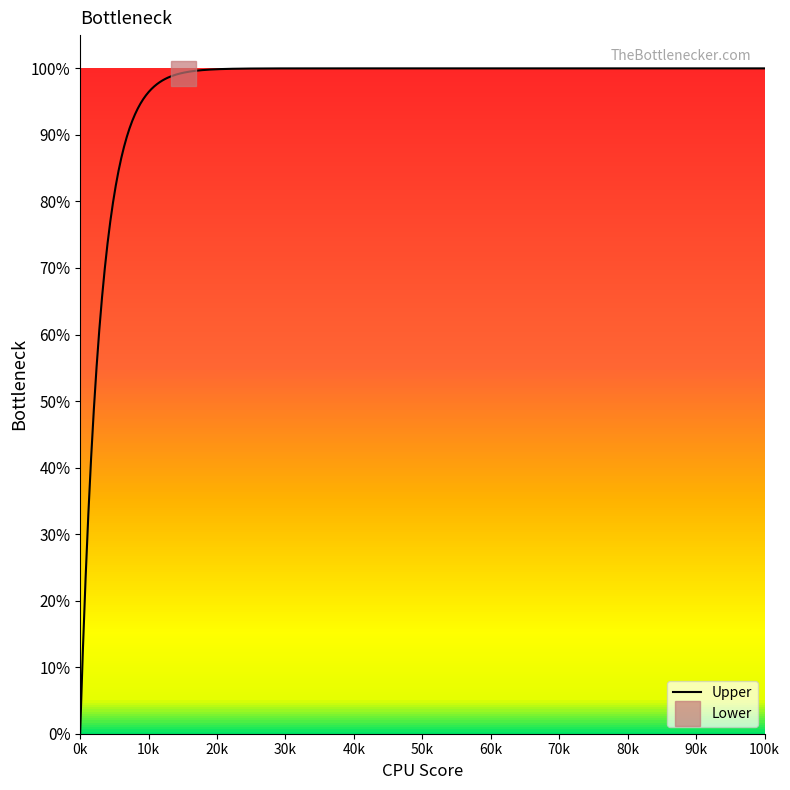

What is the highest value of the Upper series?

100.0